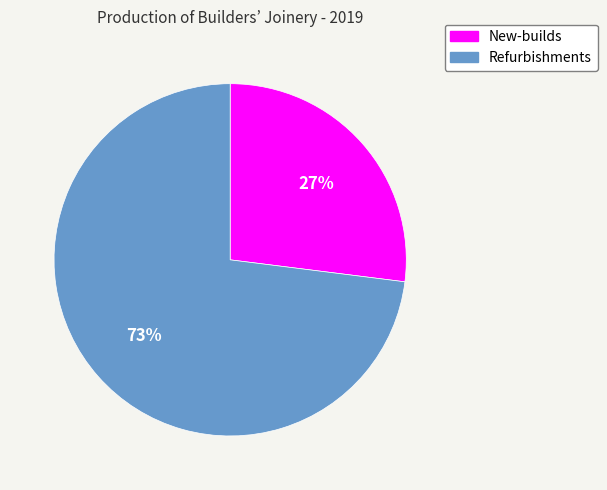

To the nearest percent, what is the combined percentage of Refurbishments and New-builds?

100%